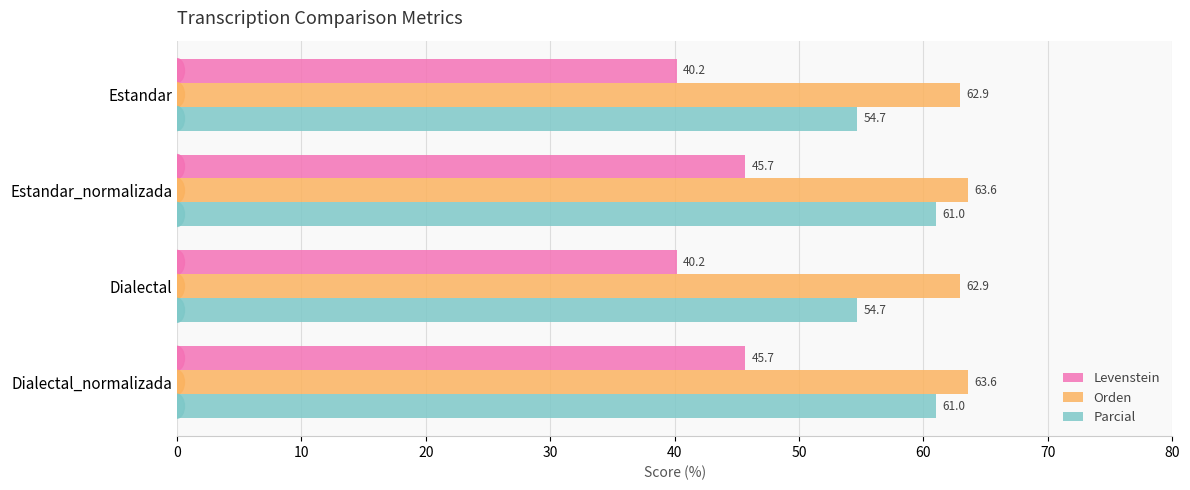

The Parcial series shows 17.5 at Dialectal. True or false?

False